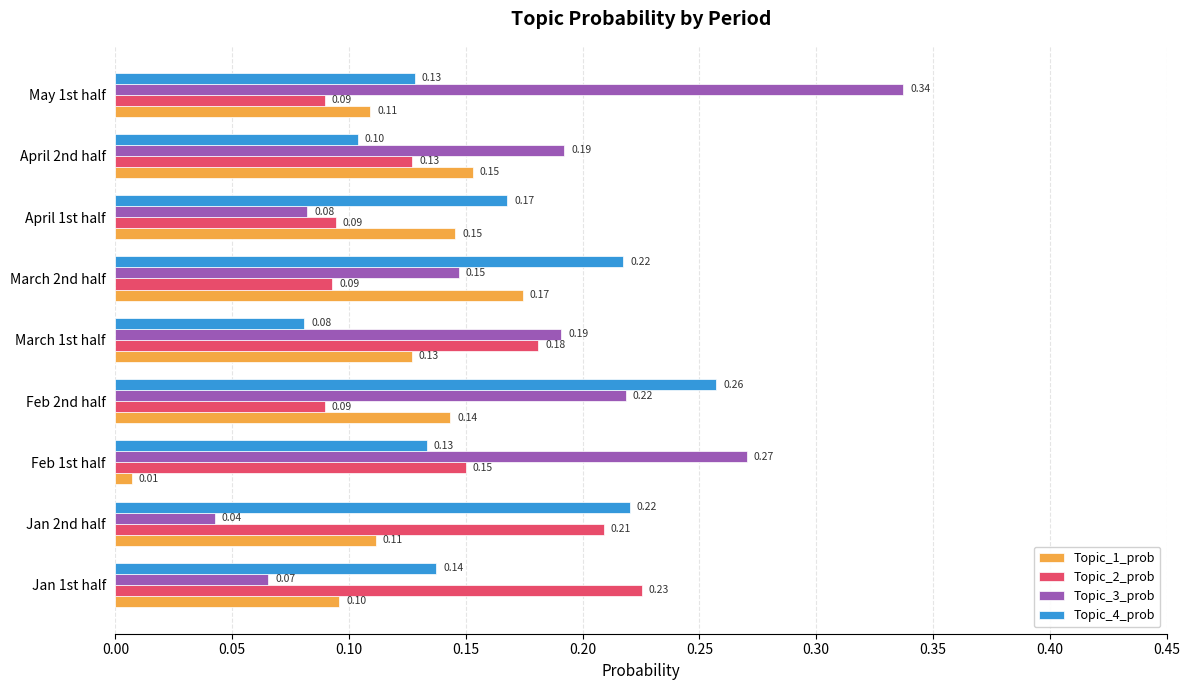

At May 1st half, list the series in order from smallest to largest.

Topic_2_prob, Topic_1_prob, Topic_4_prob, Topic_3_prob